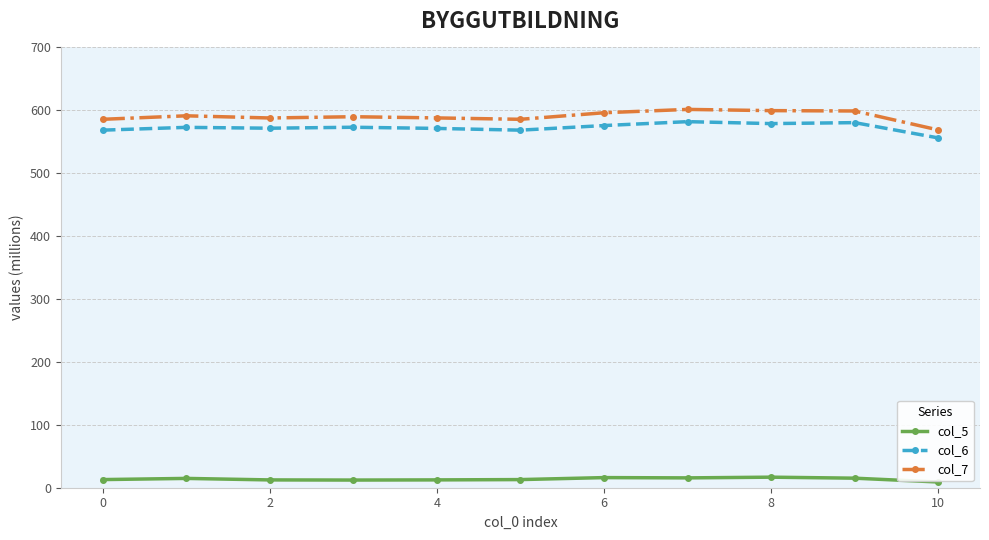

Does the chart display data point markers on the line(s)?

Yes